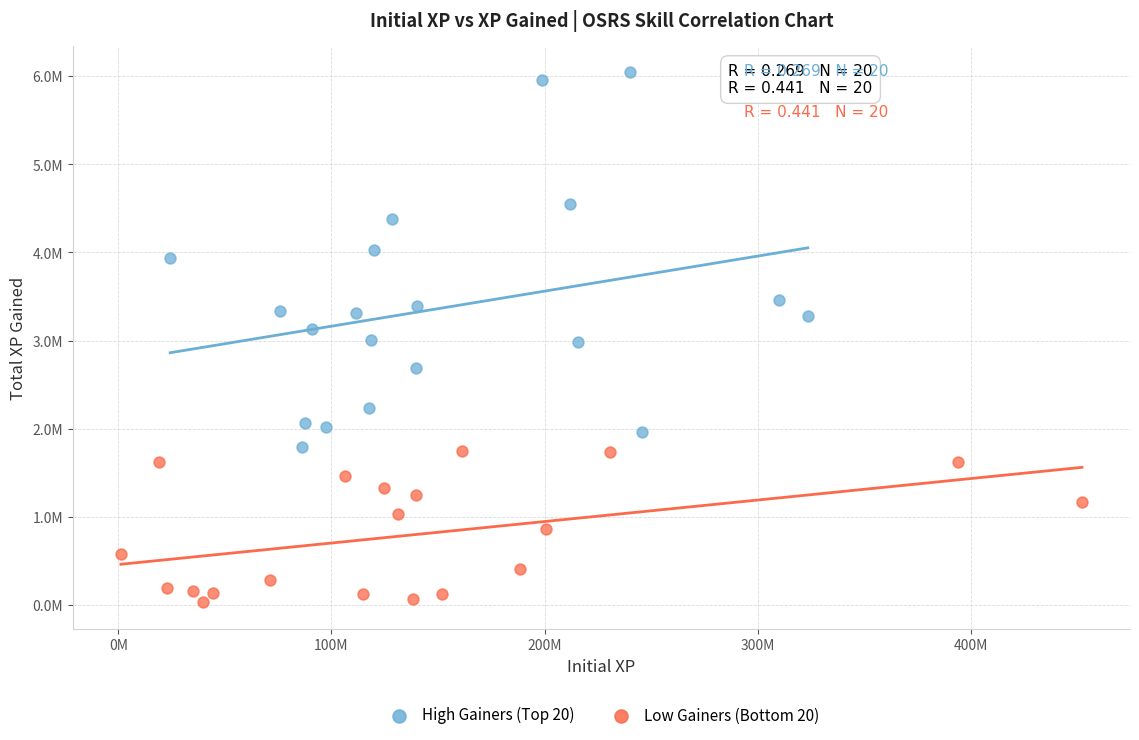

What are all the series names shown in the legend?

High Gainers (Top 20), Low Gainers (Bottom 20)